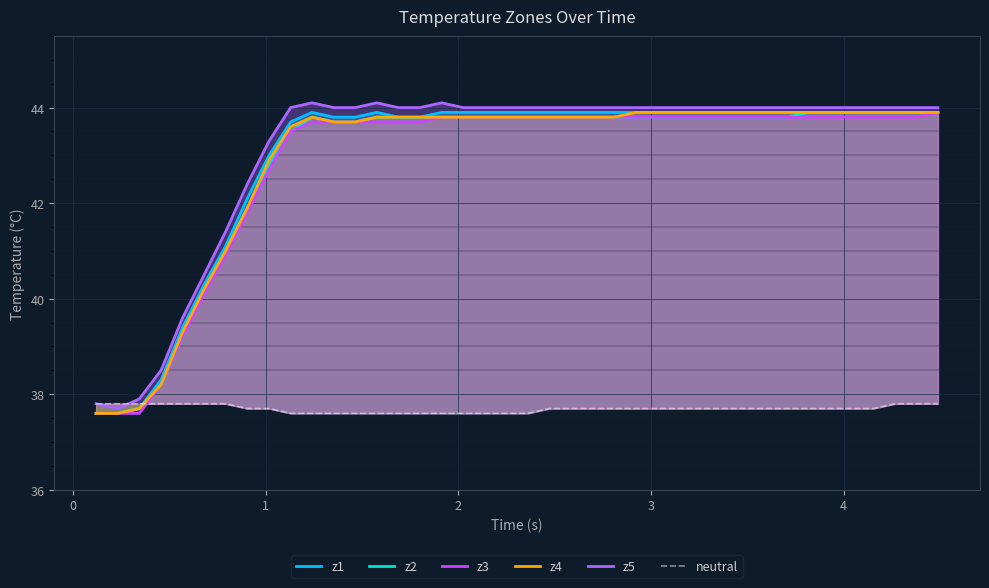

Which series has the widest spread of values?

z5